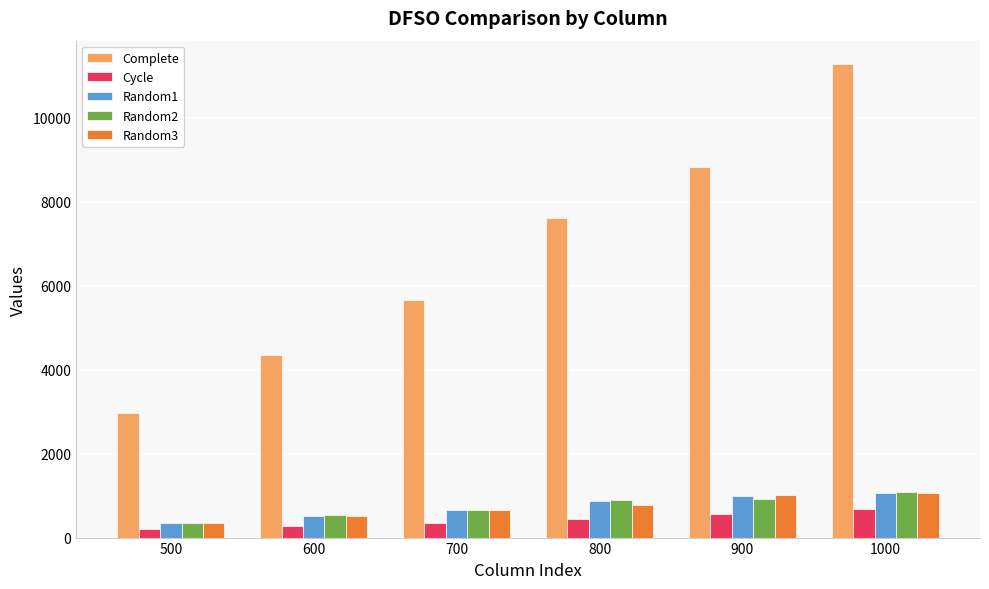

What is the value of the Random3 bar at the 6th from the left?

1063